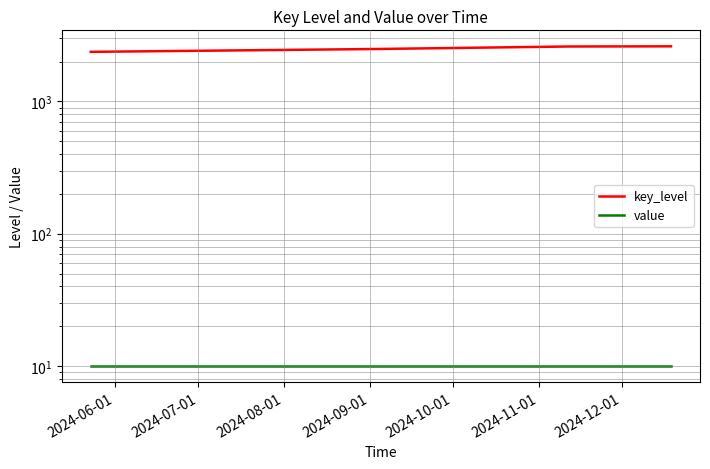

How many categories are shown in the chart?

4